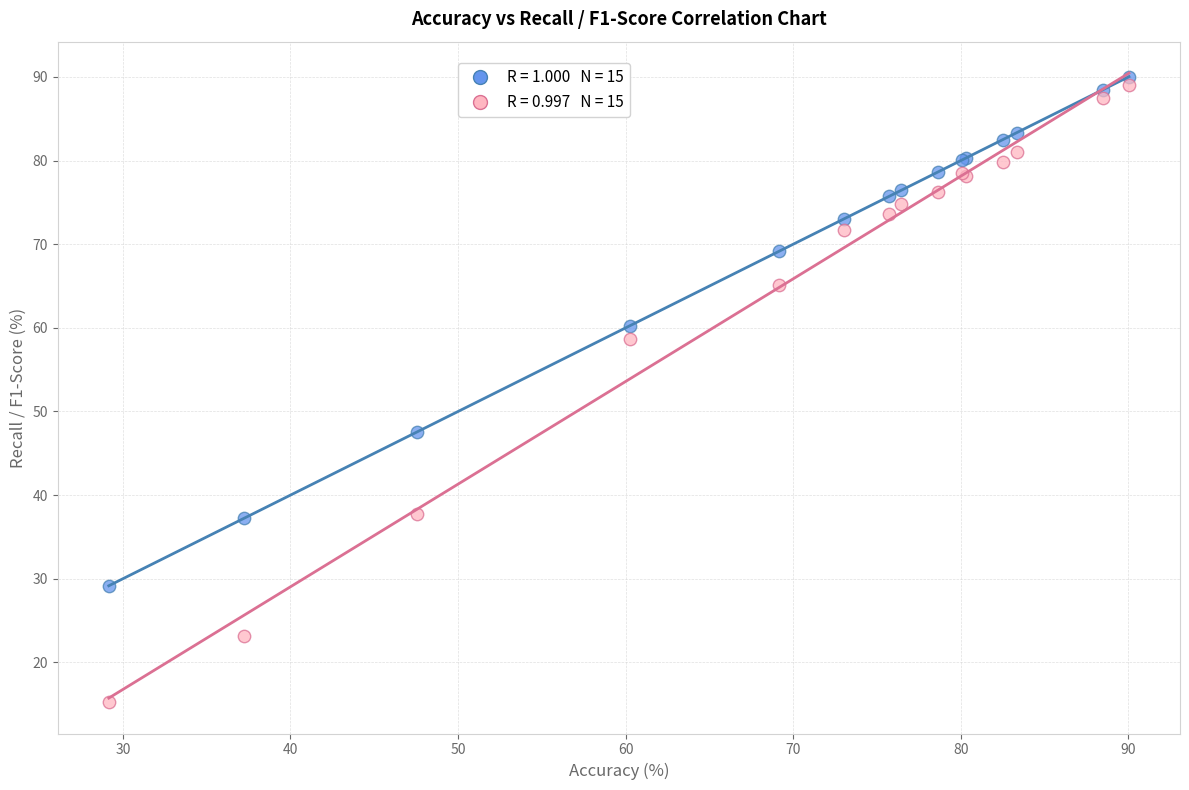

Across all series, what Y value is closest to 52?

47.6